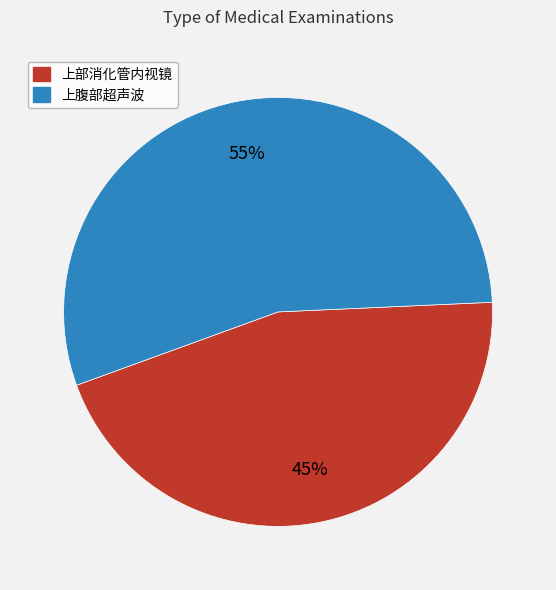

To the nearest percent, what portion does 上部消化管内视镜 represent?

45%